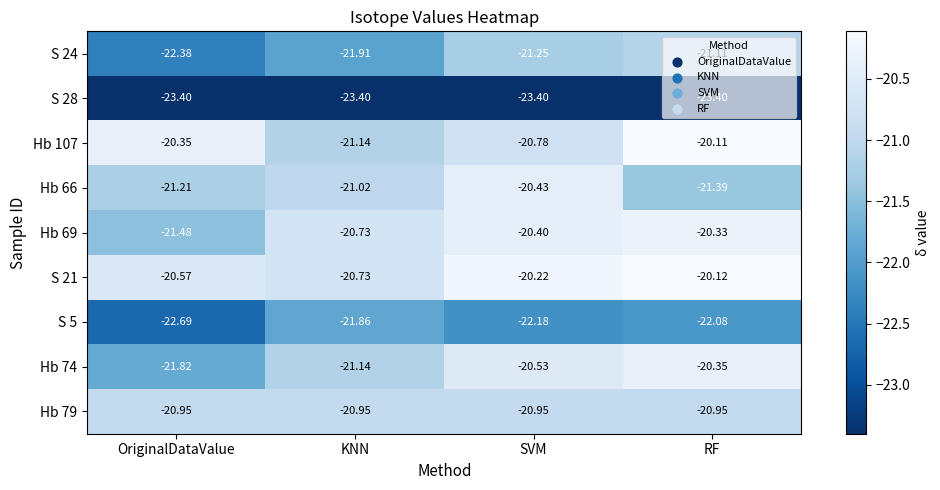

At which label is Hb 74 closest to -21?

KNN